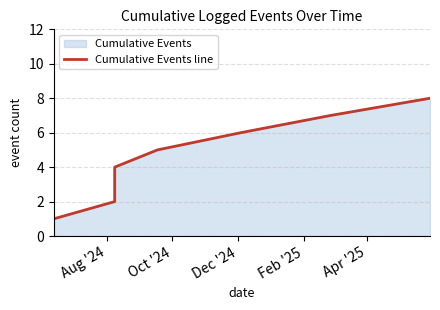

What is the difference between the maximum and minimum values?

7